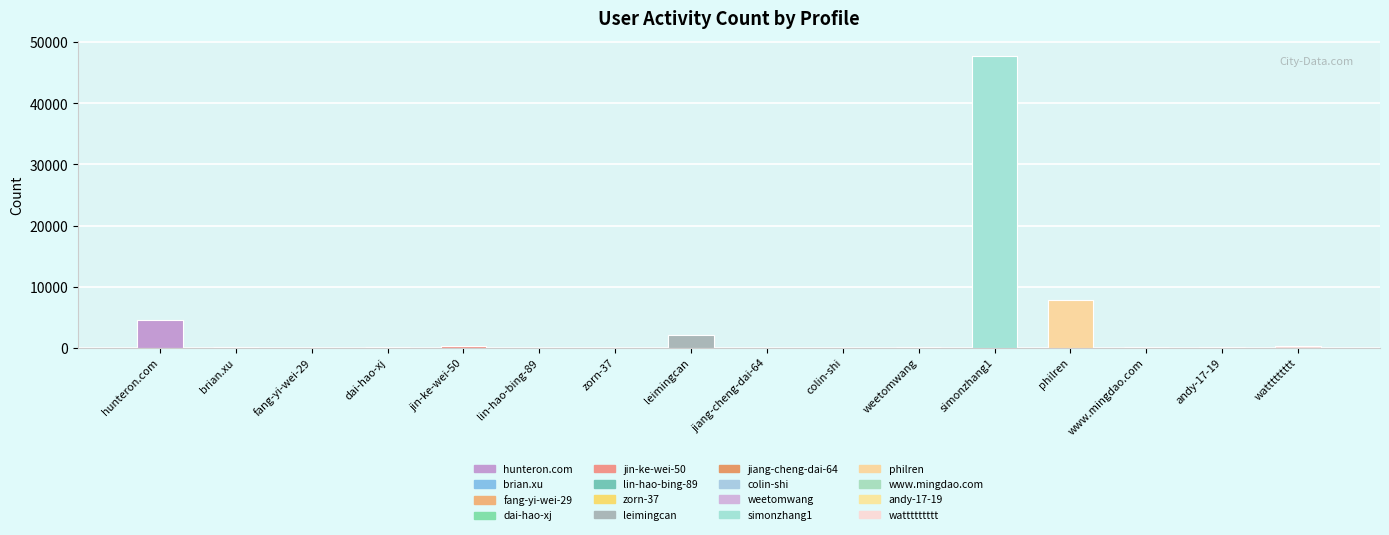

Read the value at dai-hao-xj, to the nearest 10.

40